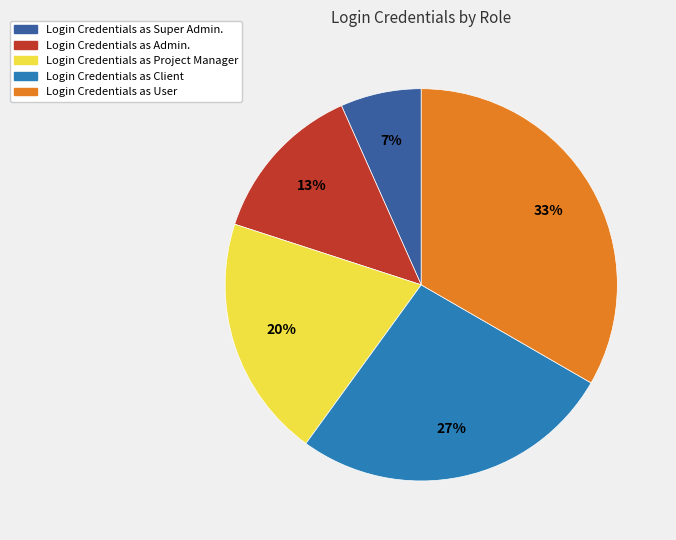

Does Login Credentials as Super Admin. account for over 50% of the chart?

No